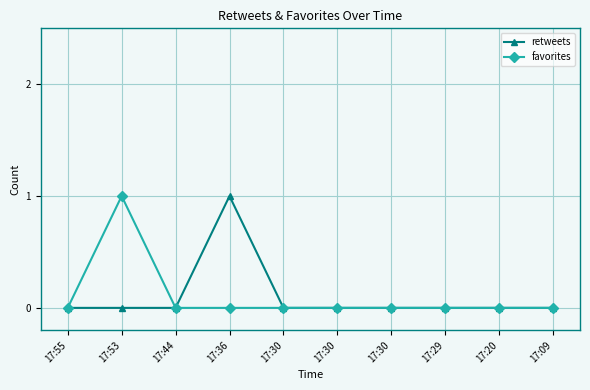

How many favorites values are between 0 and 1?

10